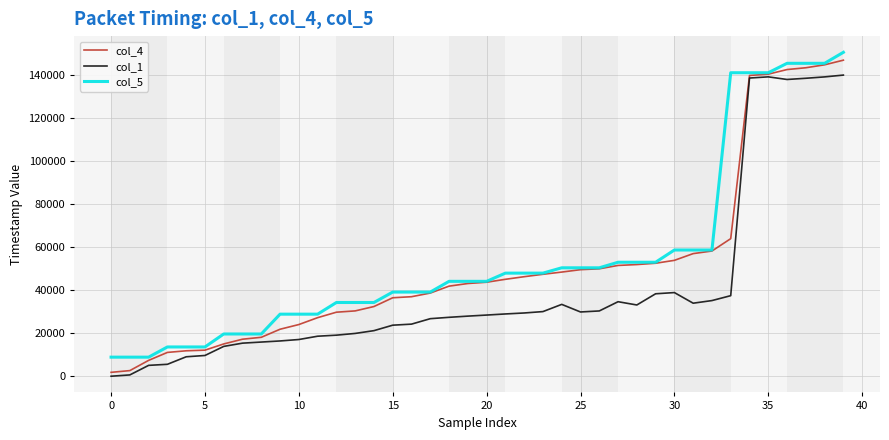

What is the maximum value shown in the chart?

150450